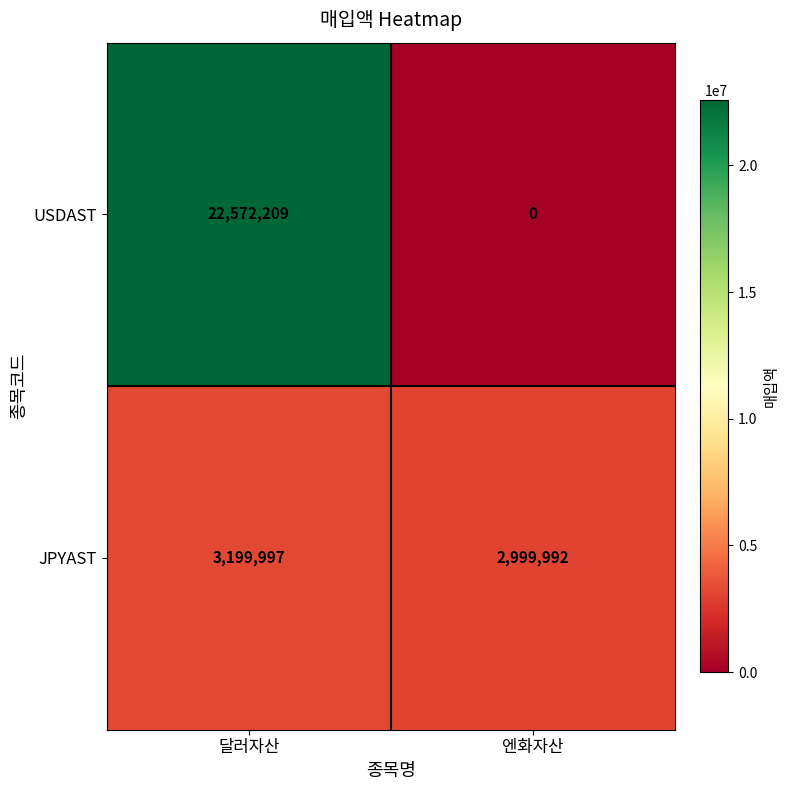

What is the maximum value shown in the chart?

22572209